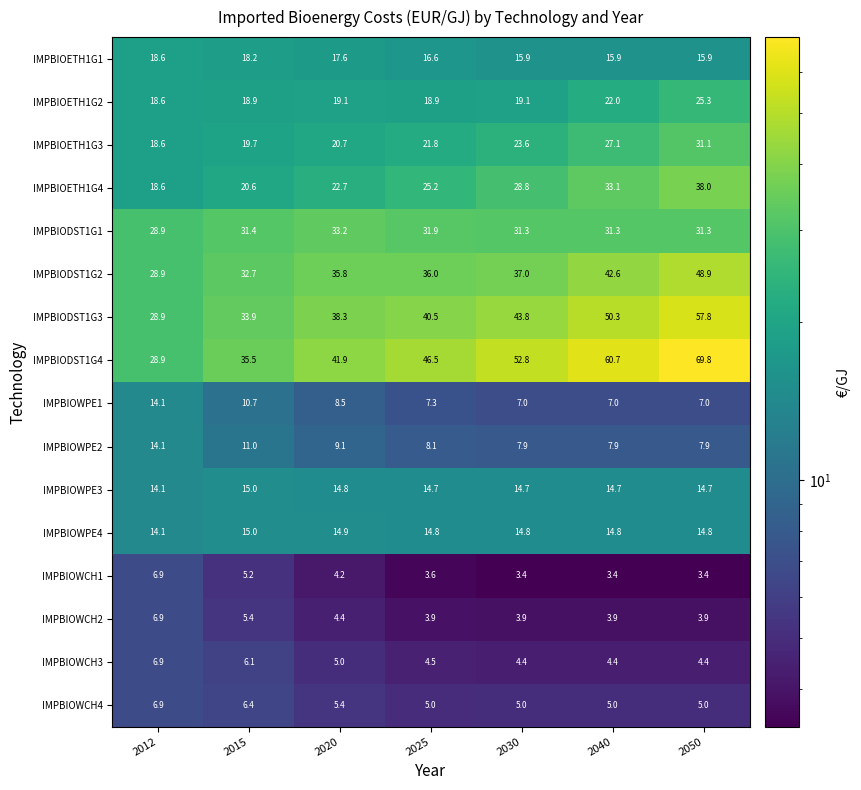

Is it true that IMPBIODST1G1 equals 57.7 at 2020?

False